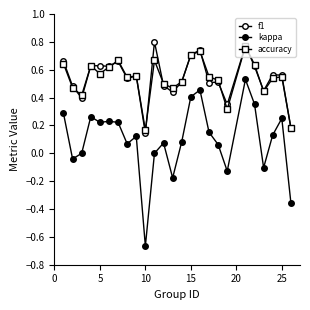

How many lines are shown in the chart?

3